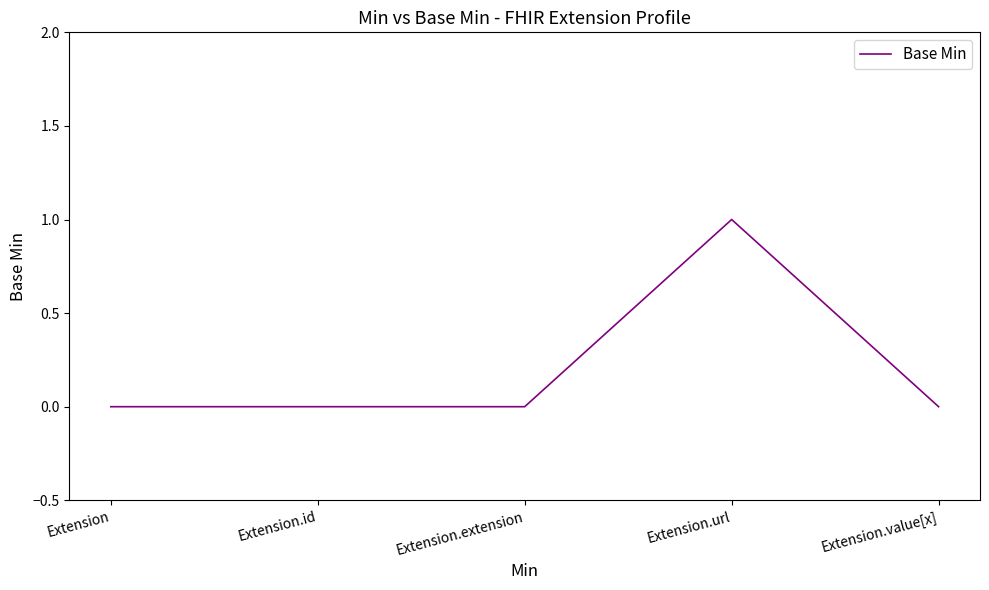

True or false: the data shows 1 at Extension.url.

True